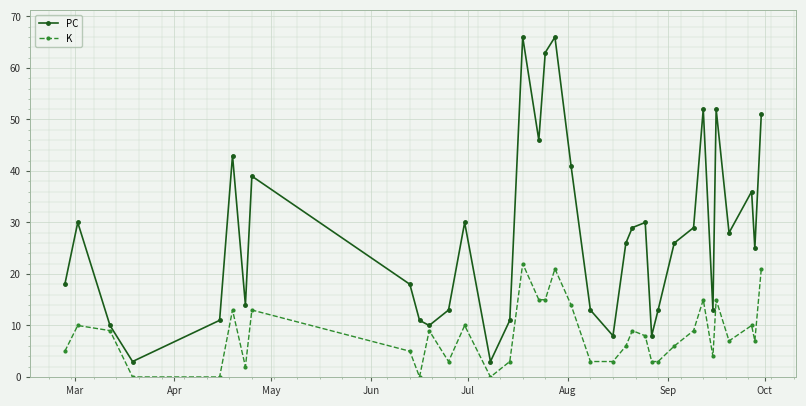

What are all the series names shown in the legend?

PC, K